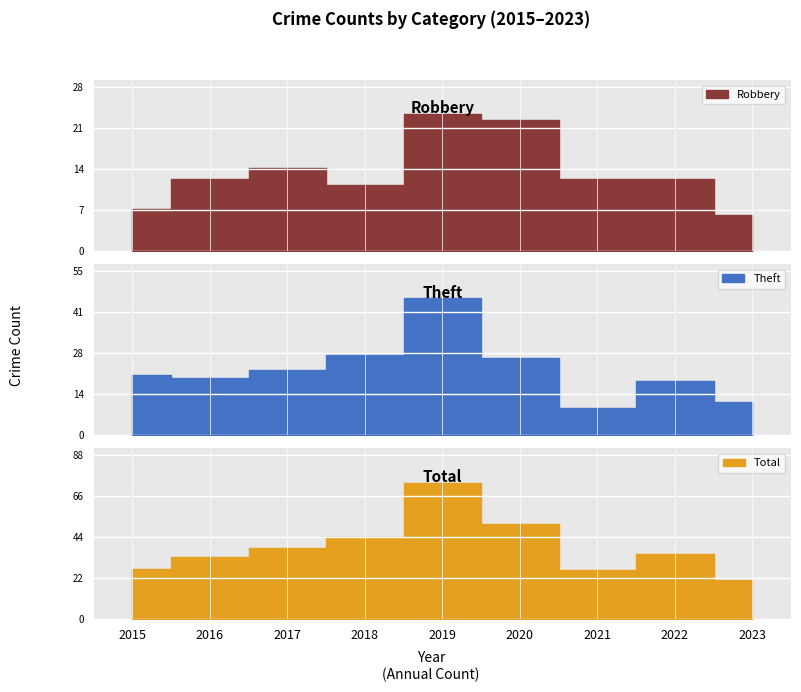

Which series has the largest range (max minus min)?

Total